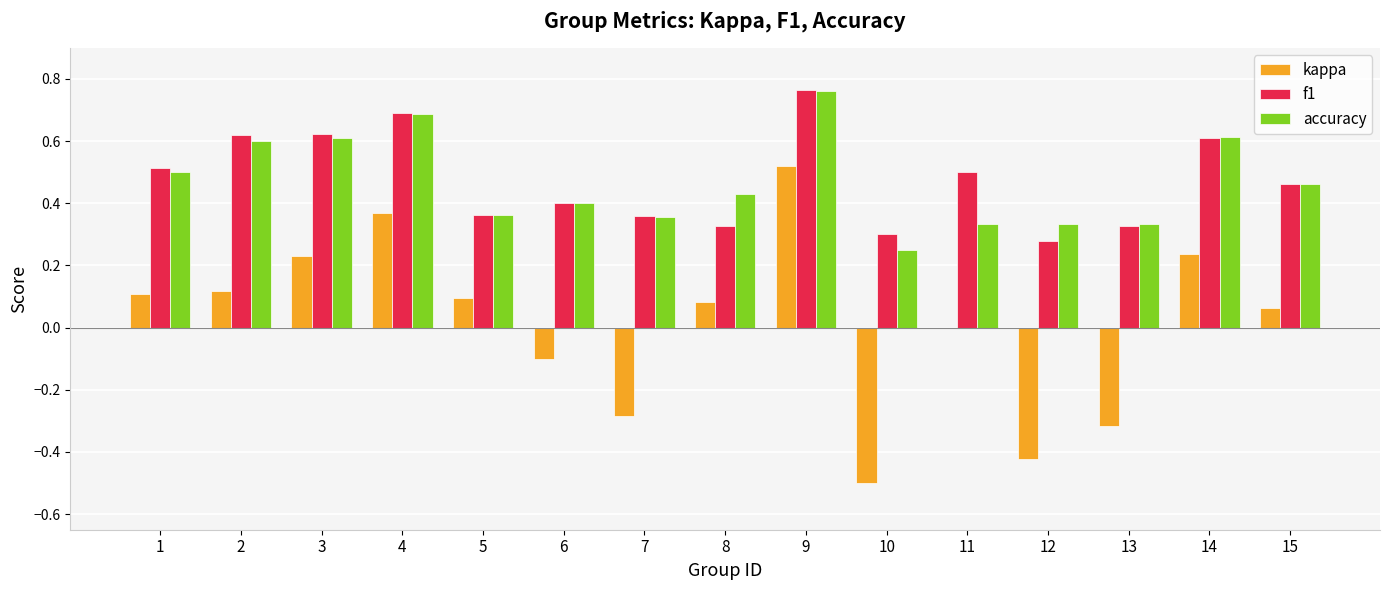

At which category is the sum across all series the highest?

9